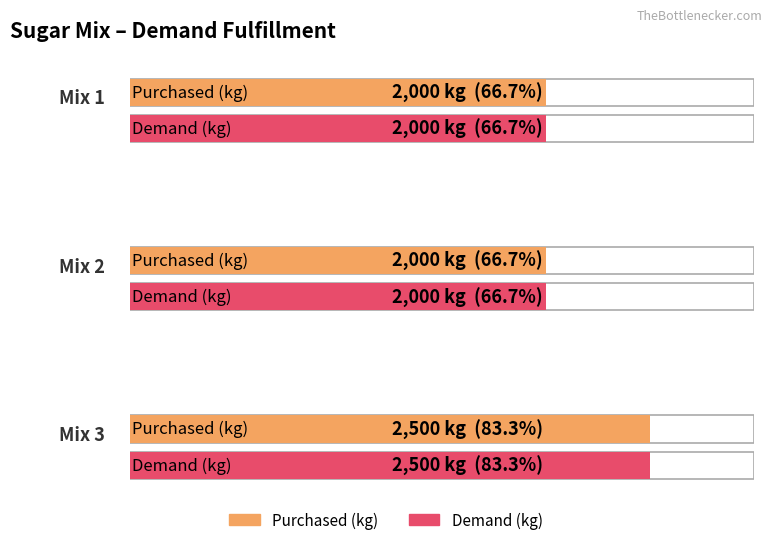

Which category has the lowest value across all series?

Mix 1